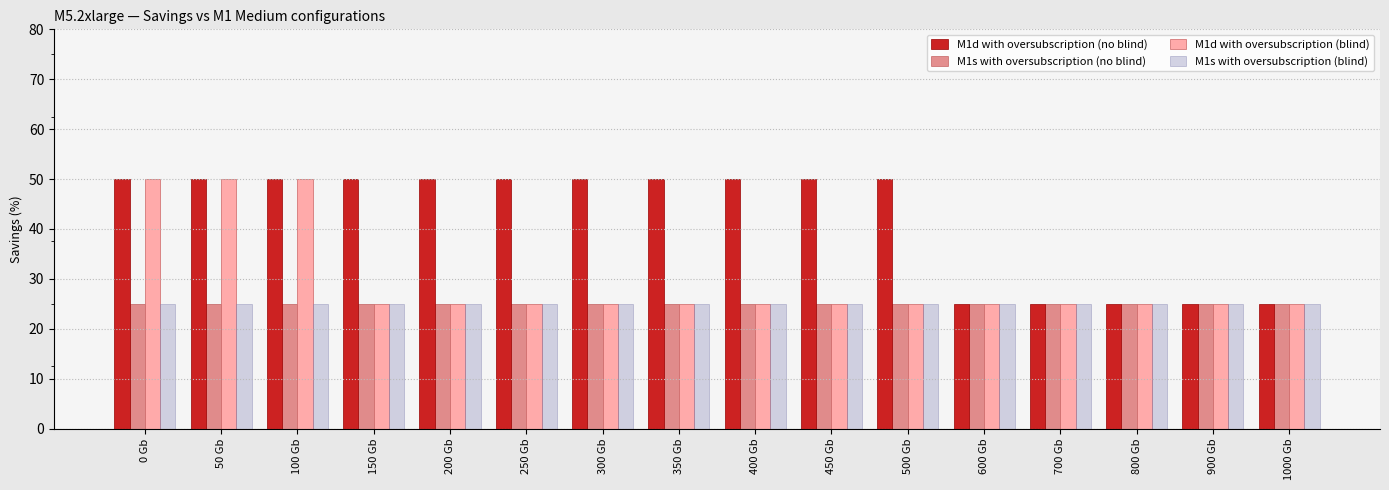

Does the chart contain stacked bars?

No